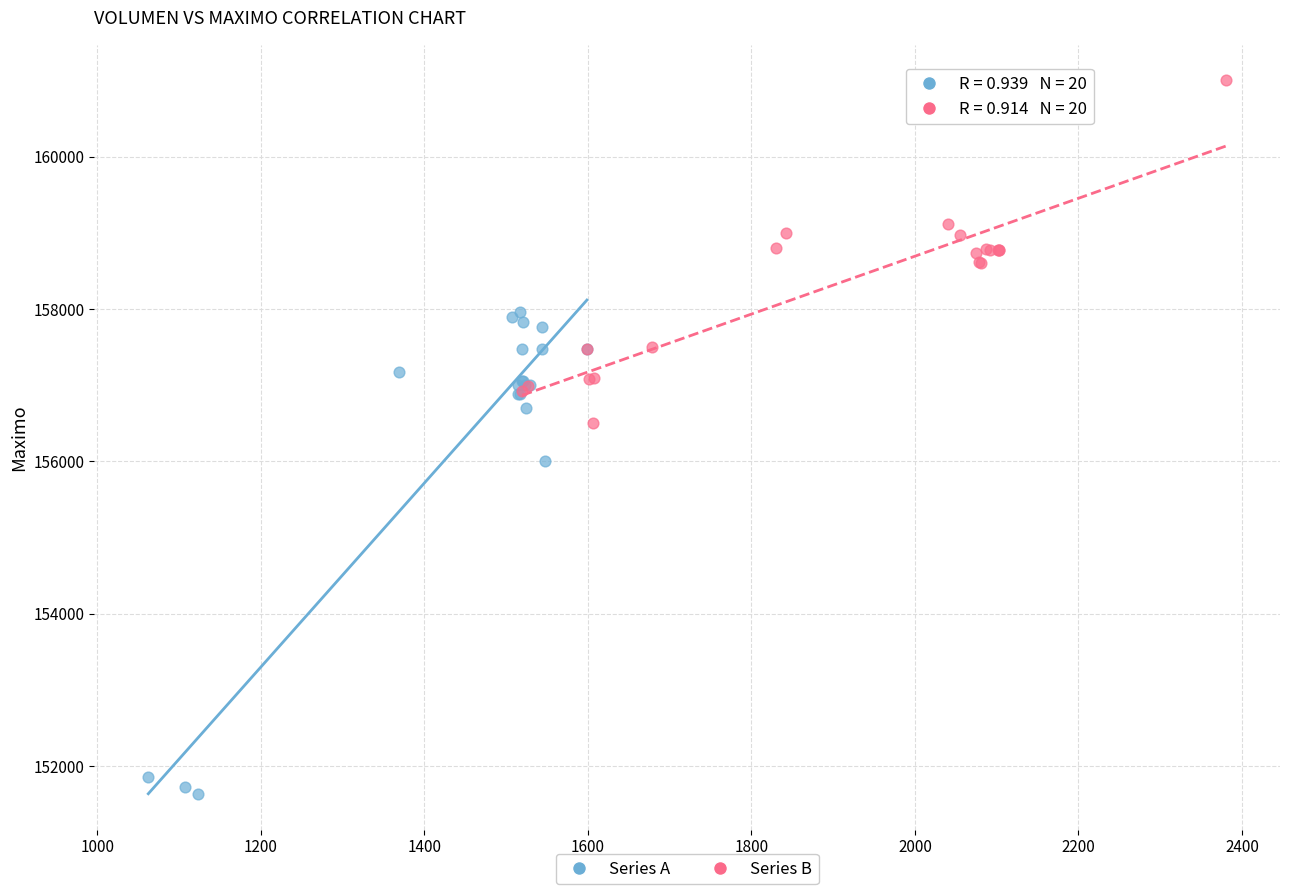

Which series reaches the maximum Y coordinate?

Series B